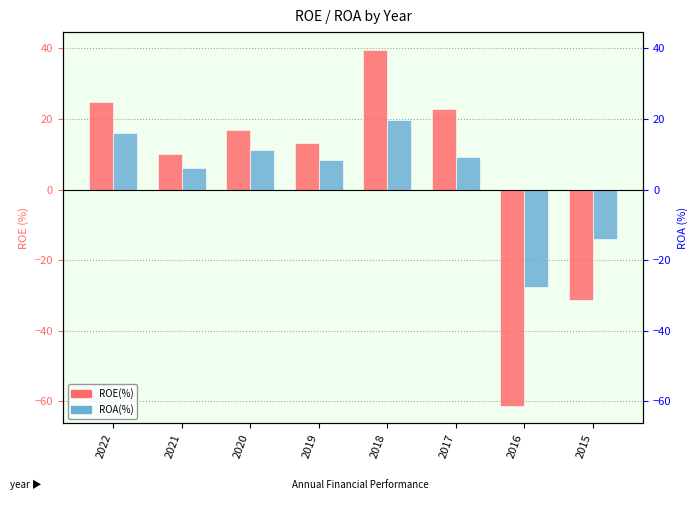

Rank the series at 2021 from lowest to highest value.

ROA(%), ROE(%)